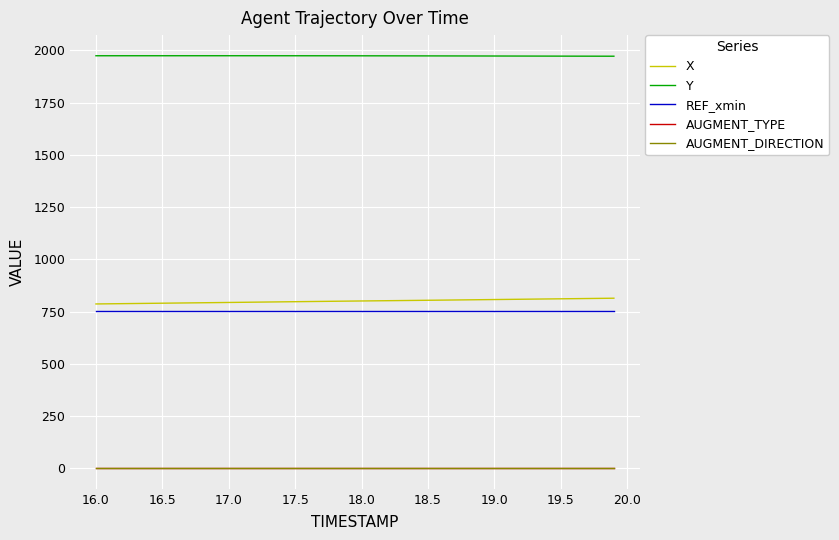

Does the chart have visible grid lines?

Yes